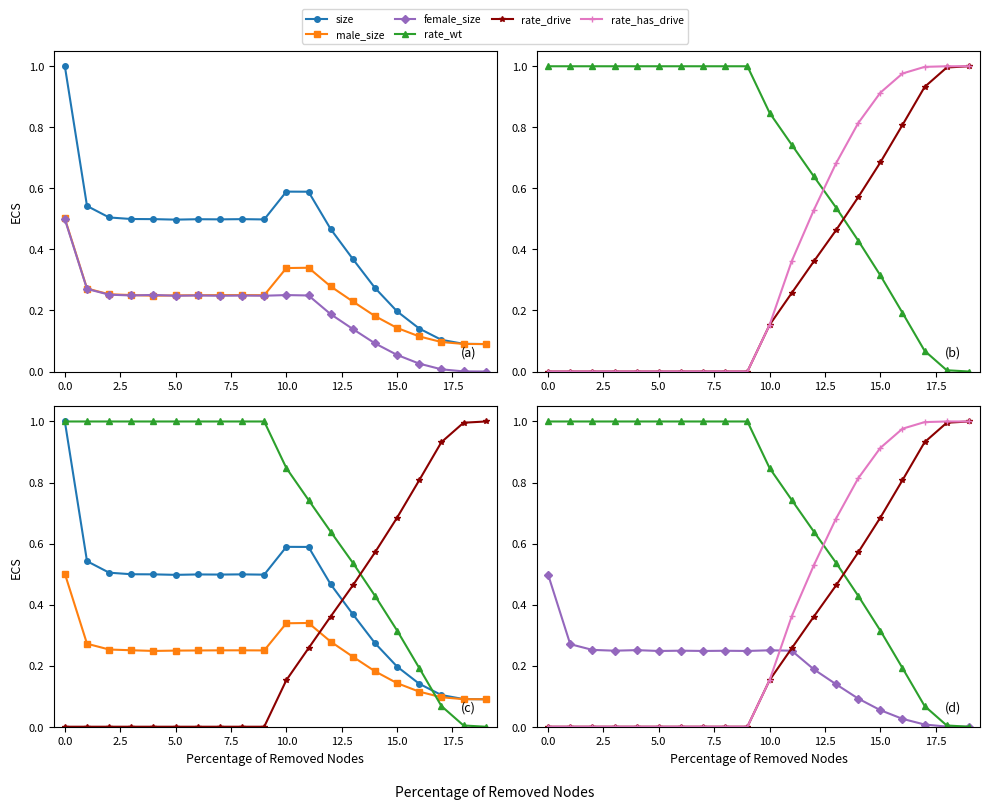

What is the label of the 13th point from the left?

12